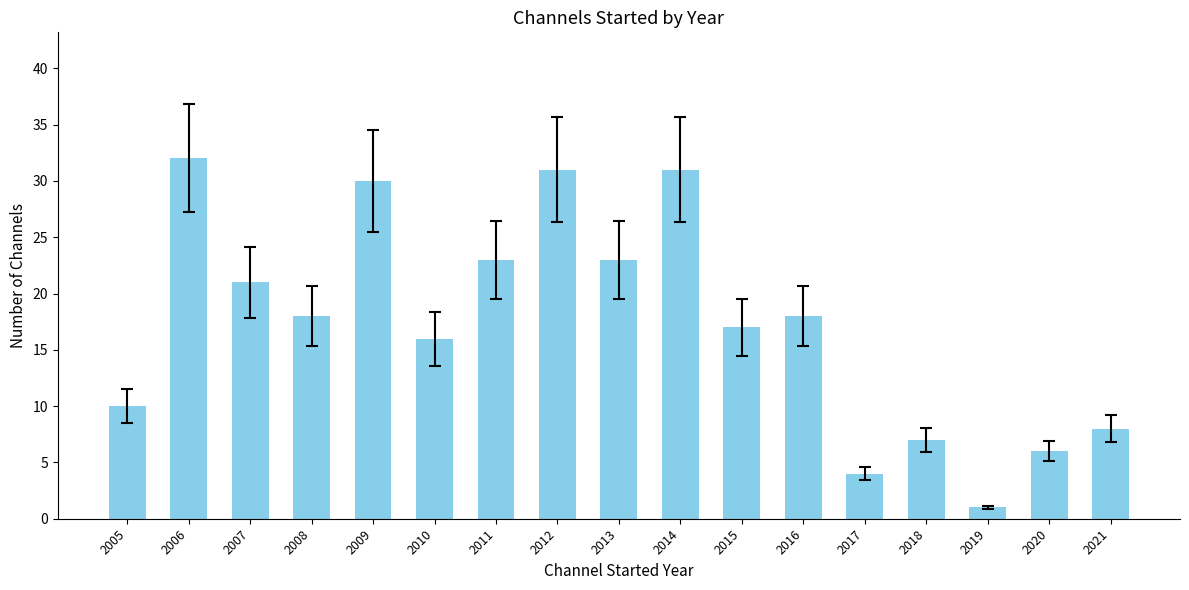

The value at 2006 is 46. True or false?

False